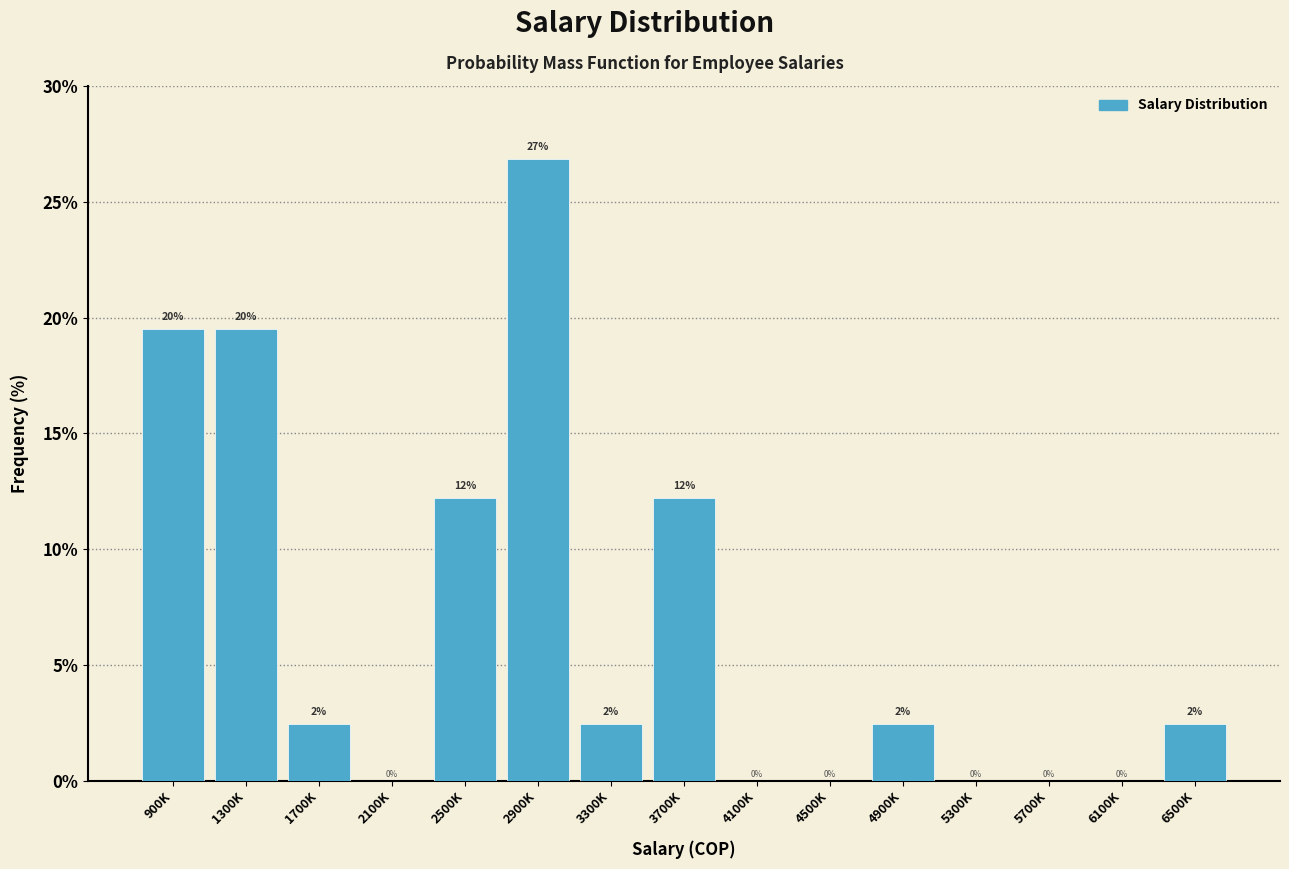

Are the bars horizontal?

No